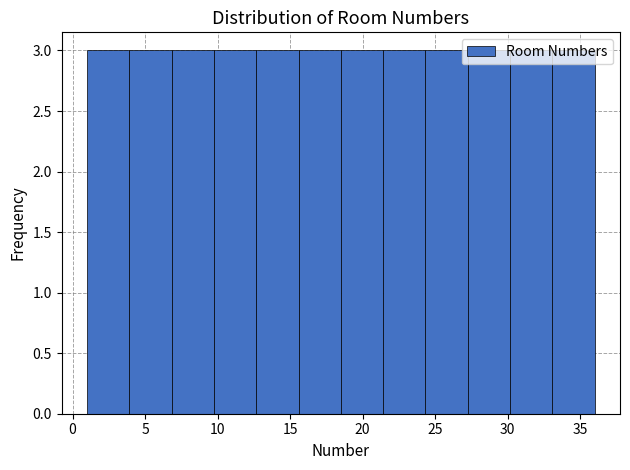

What is the height of the bar covering 1.0 to 4.0 on the x-axis? Neither the bar edges nor the heights are printed on the chart, so give them approximately, as read against the axes.

3